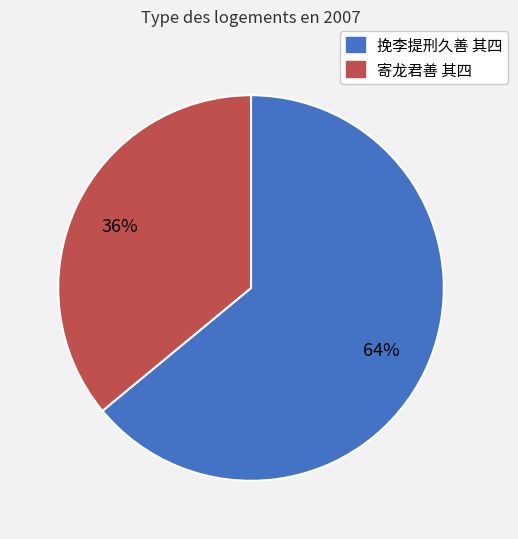

Which slice is the smallest?

寄龙君善 其四